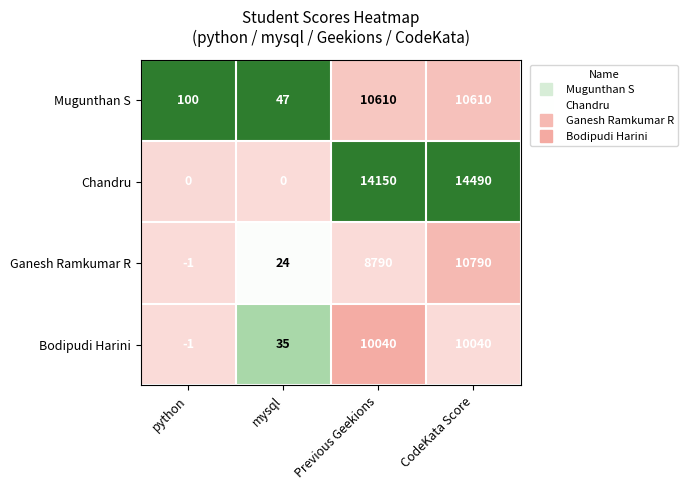

At how many categories does at least one series exceed 0?

4